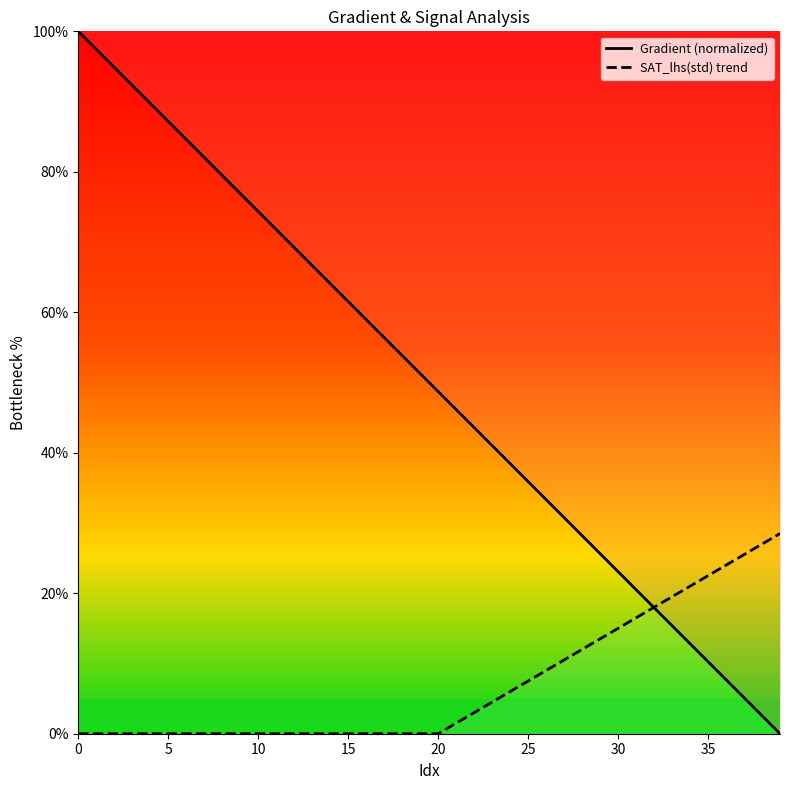

Is this an area chart (filled region under the line)?

No